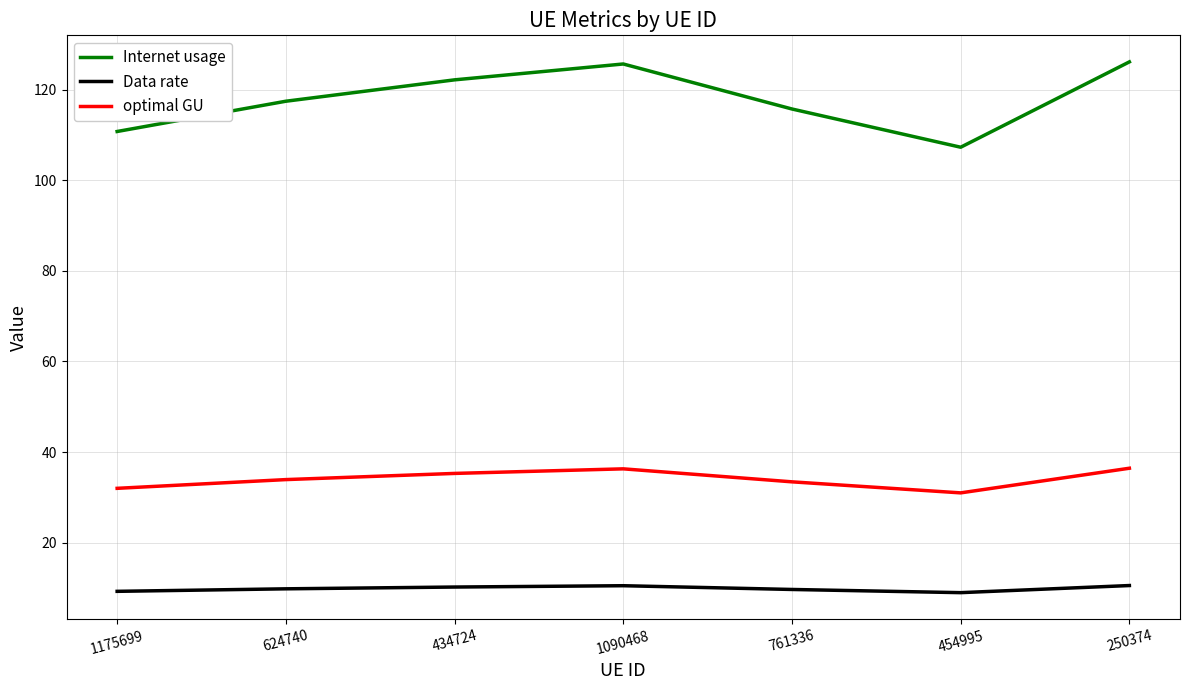

What is the minimum value shown in the chart?

8.9